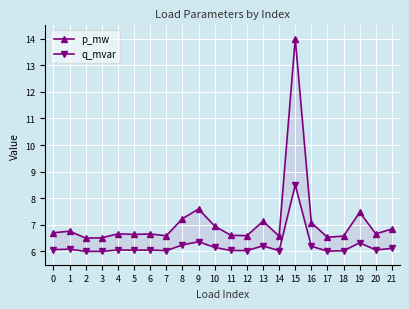

Rank the series at 16 from lowest to highest value.

q_mvar, p_mw